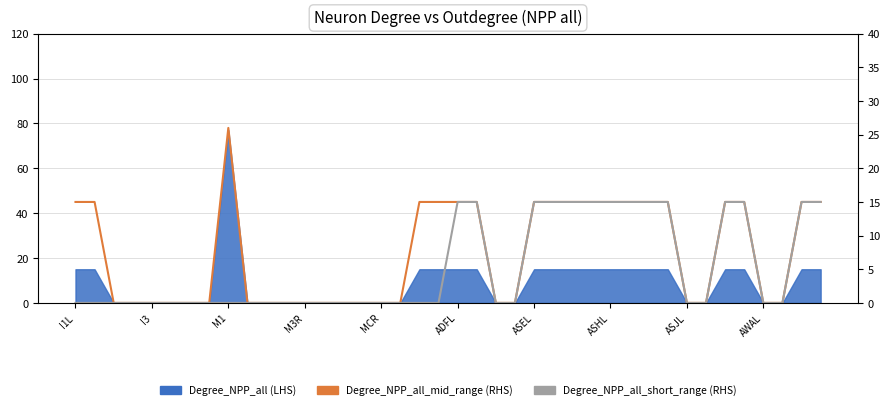

True or false: Degree_NPP_all_mid_range (RHS) and Degree_NPP_all_short_range (RHS) cross at least once.

False